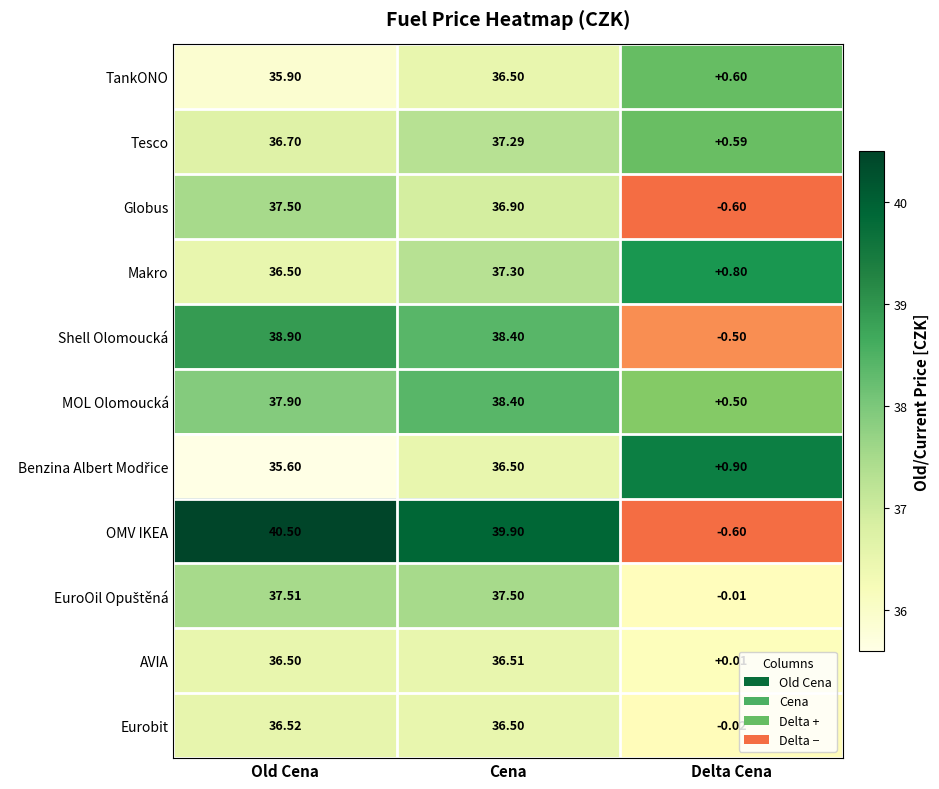

What is the total value across all series at Cena?

411.7